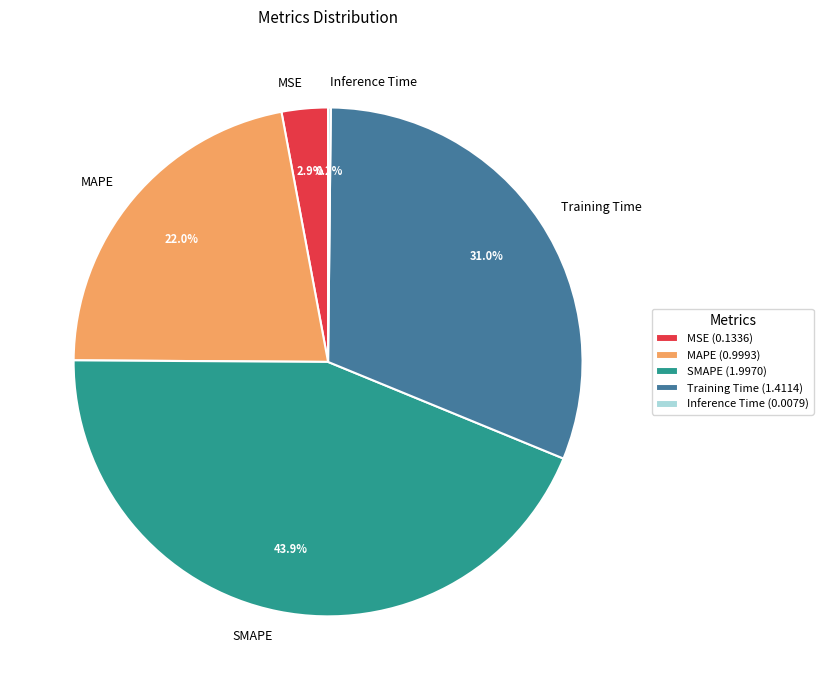

Which has a higher value, Training Time or SMAPE?

SMAPE